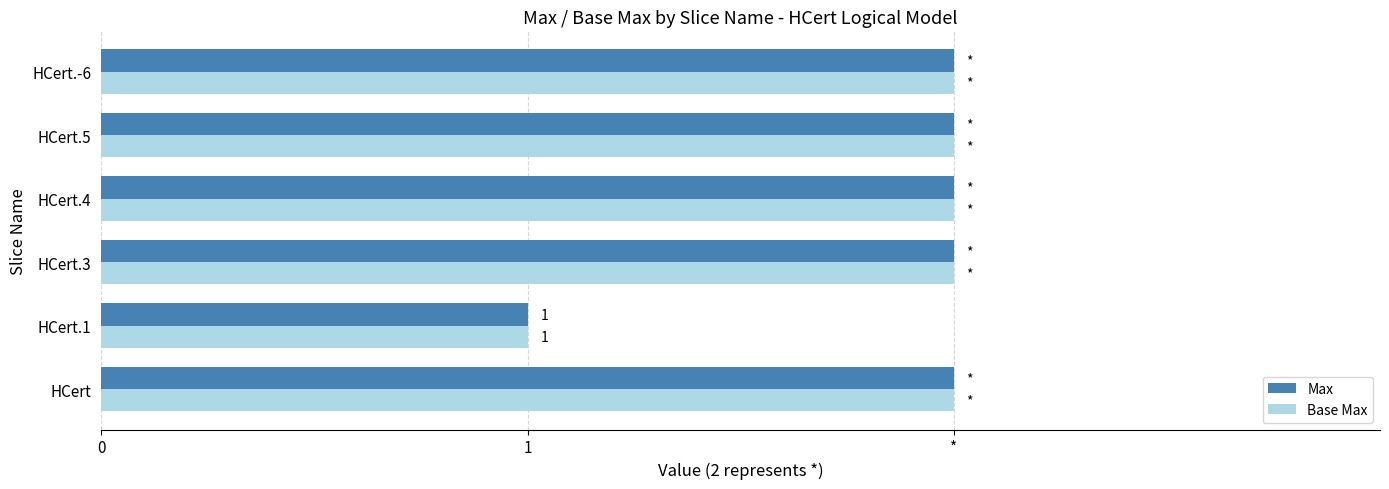

What are all the series names shown in the legend?

Max, Base Max